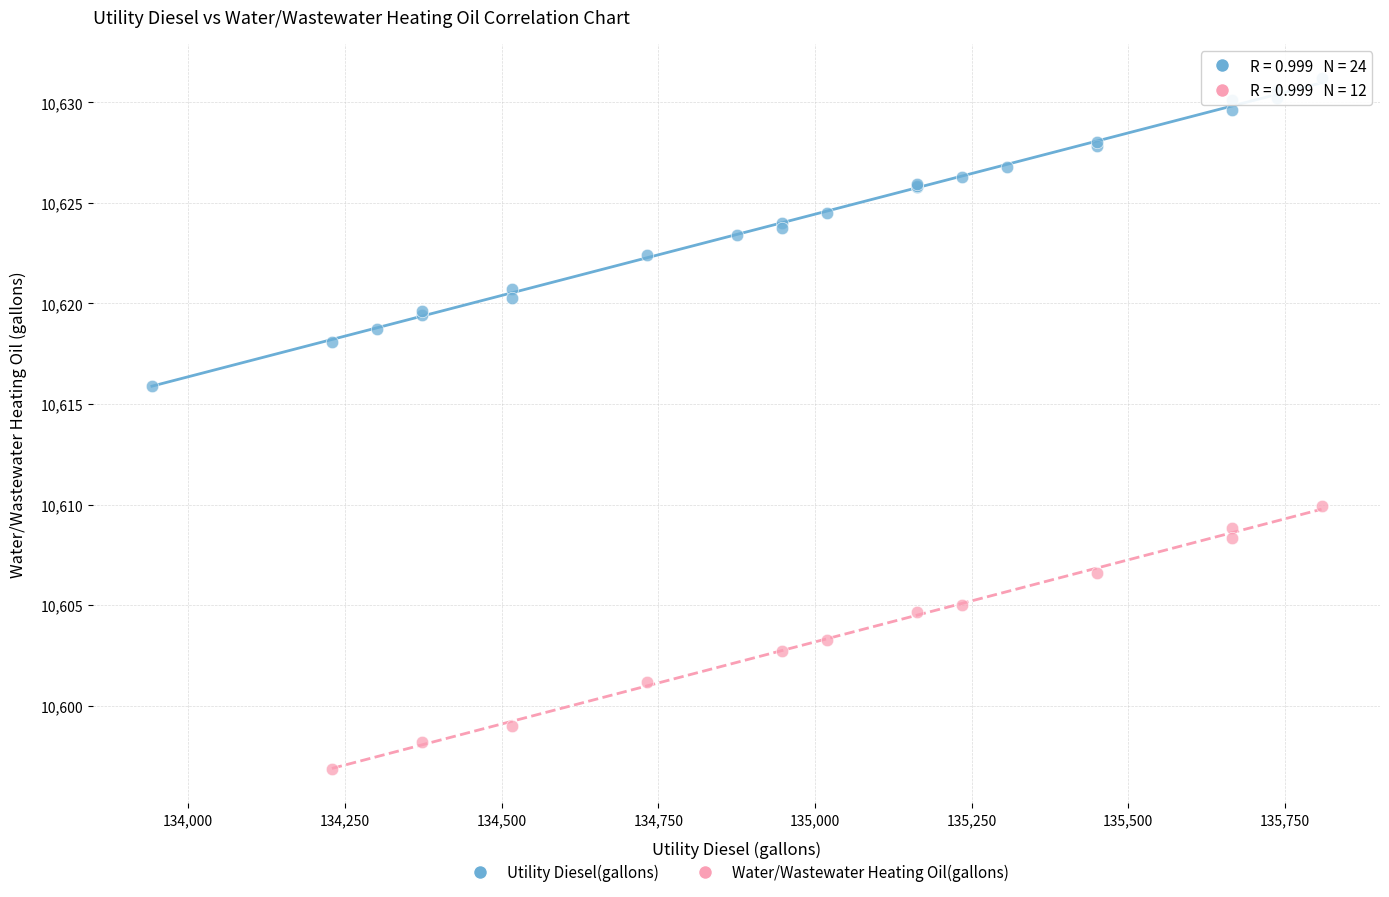

Which series reaches the minimum Y coordinate?

Water/Wastewater Heating Oil(gallons)